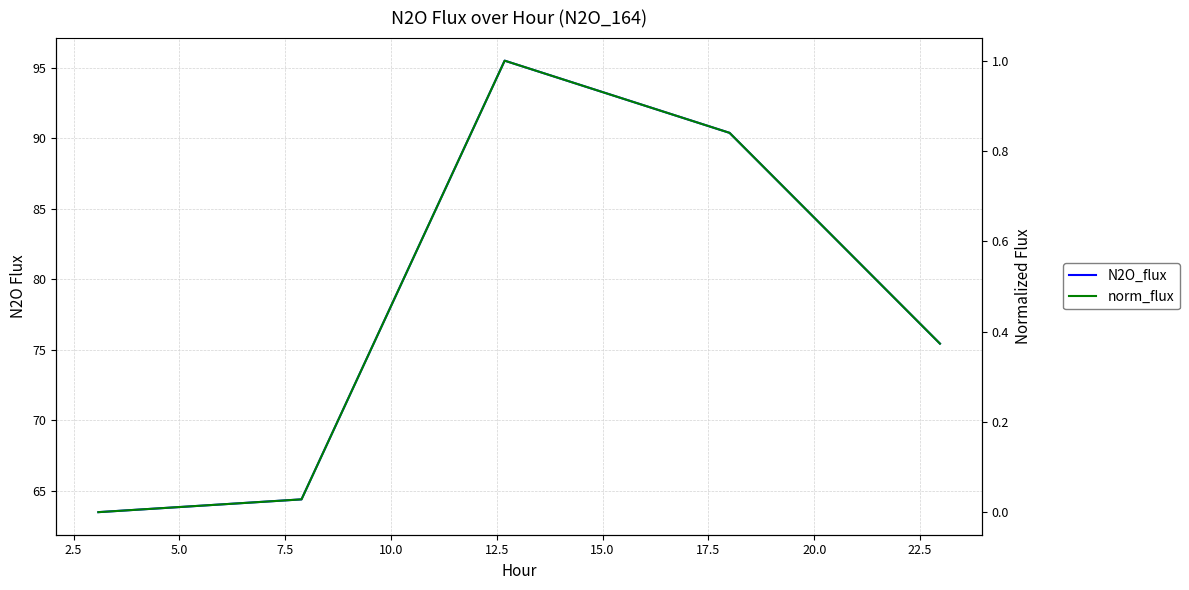

True or false: N2O_flux and norm_flux cross at least once.

False